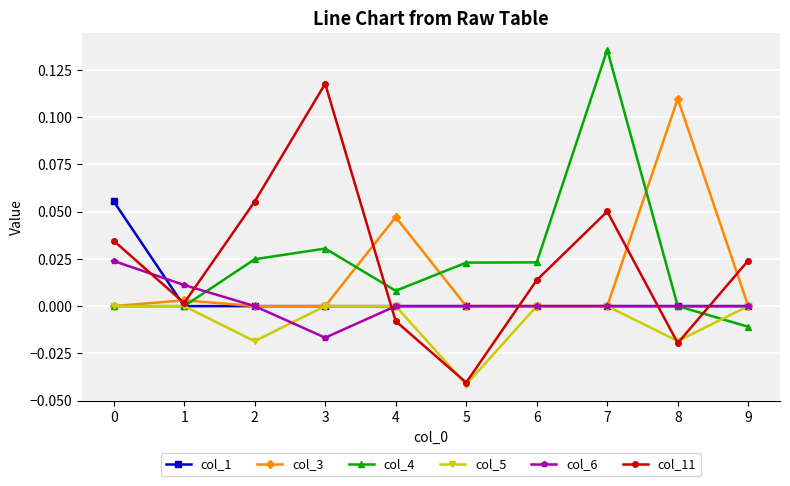

Where is the first local minimum for col_11?

1